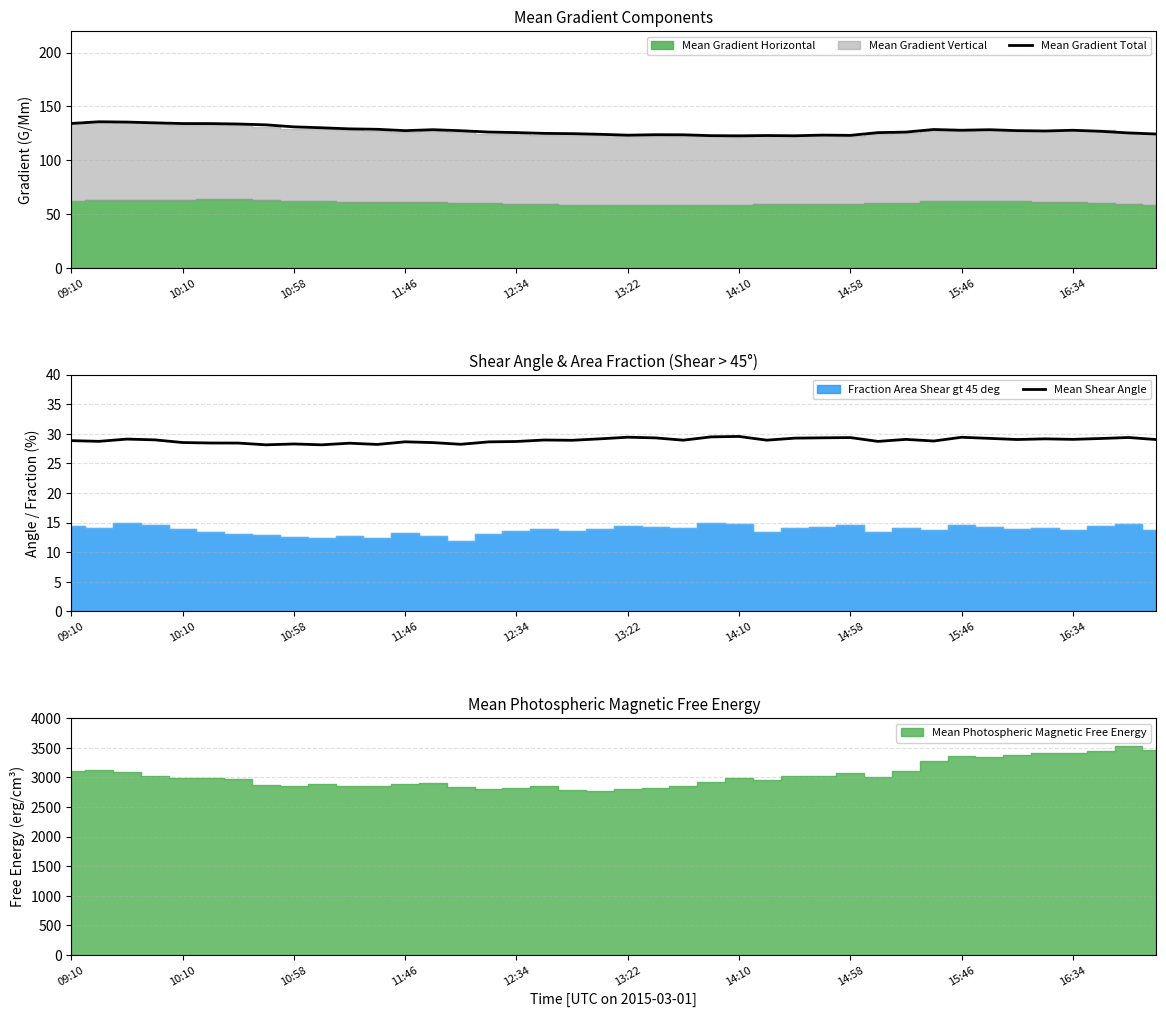

What position from the left is 38?

39